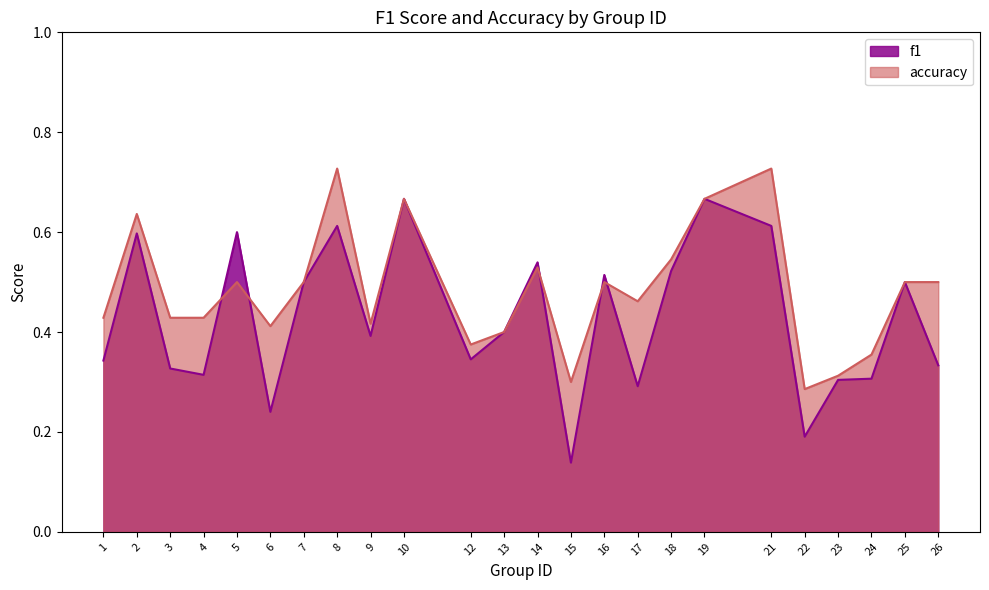

What is the total value across all series at 19?

1.3